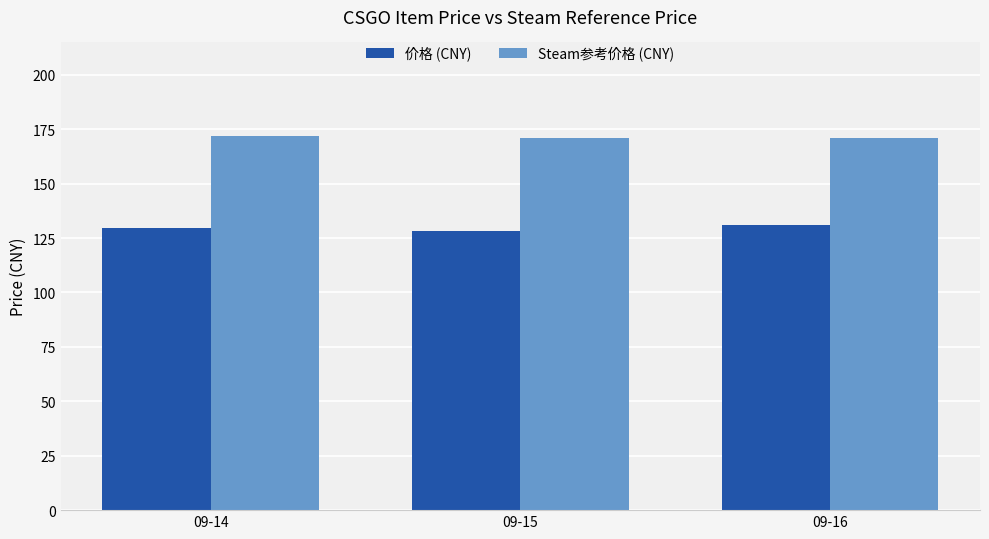

What is the difference between the highest and lowest values at 09-15?

42.5